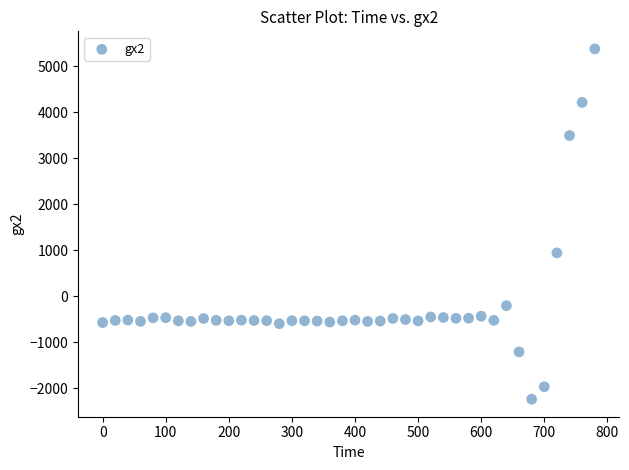

What Y value in the scatter plot is closest to 1570?

942